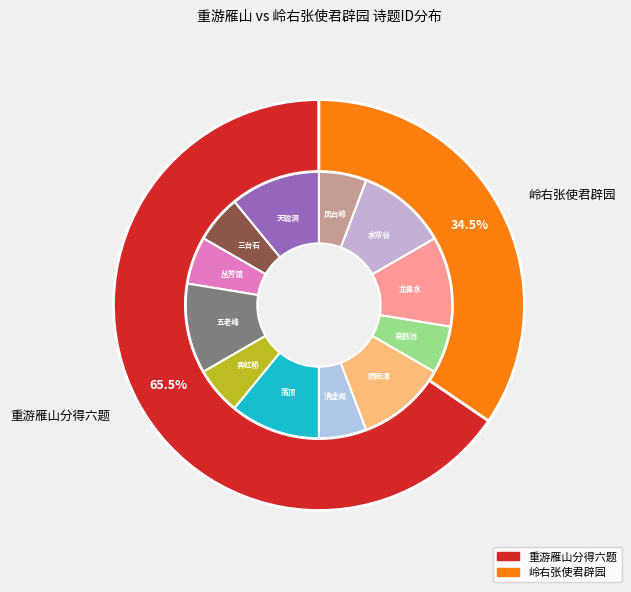

What is the change in value from 三台石 to 龙鼻水?

+488073